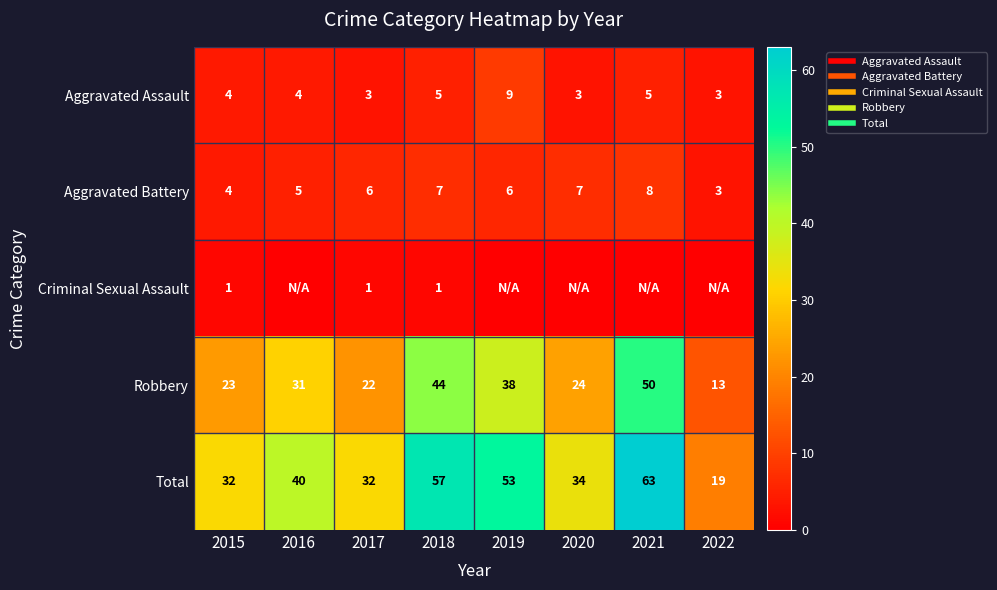

Which series has the largest total across all categories?

Total